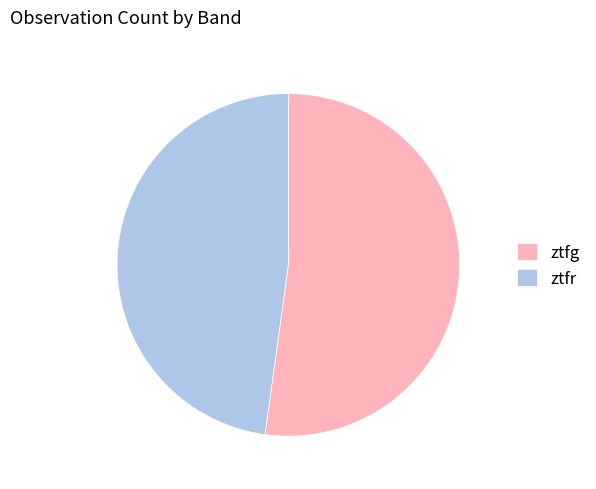

Does ztfg represent more than half of the total?

Yes